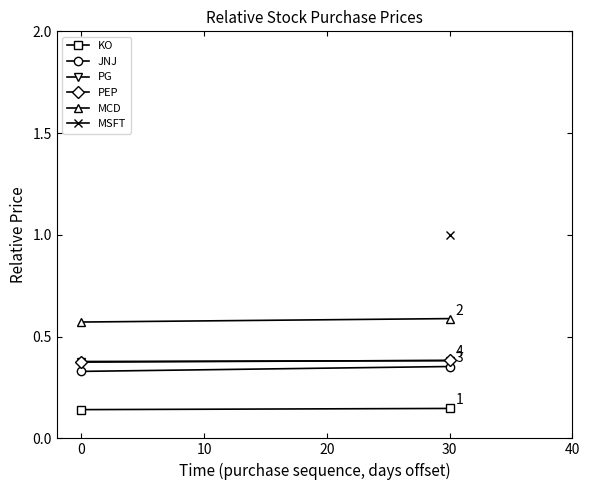

Is it true that MCD equals 1.0 at 30?

False